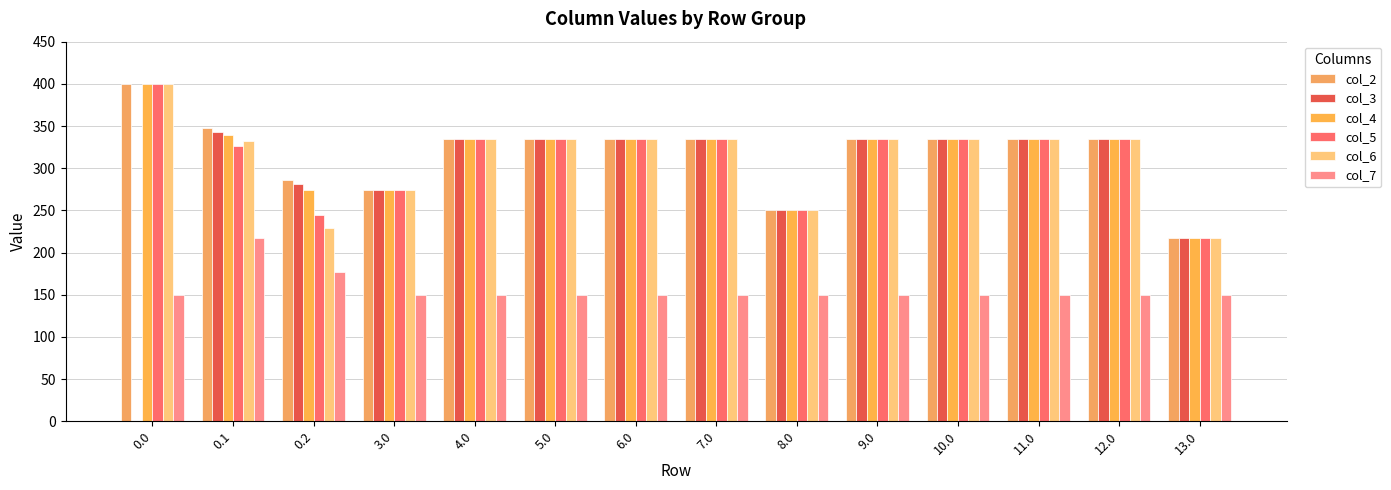

What position from the right is 13.0?

1